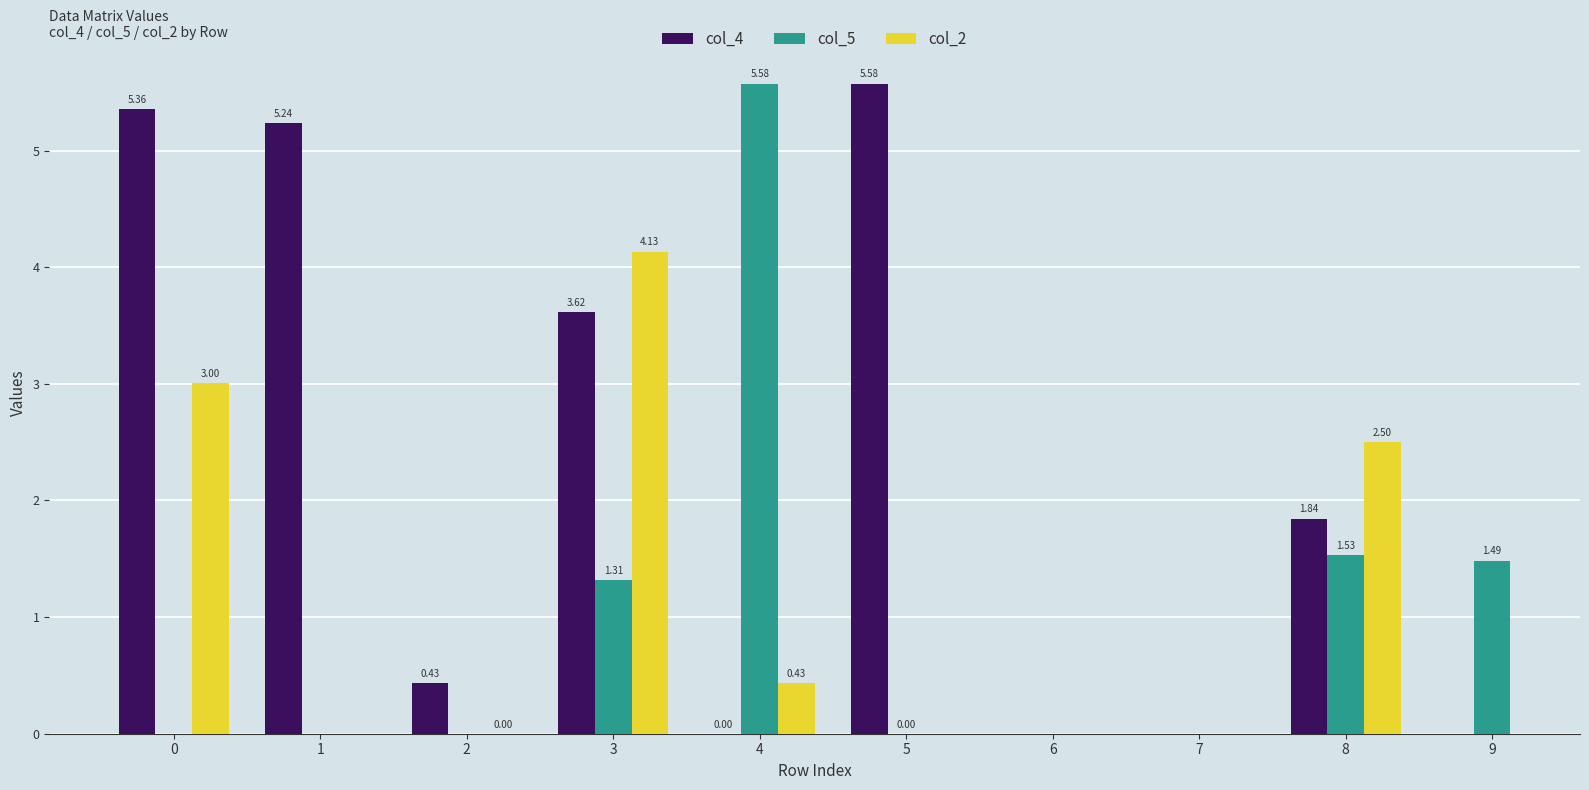

Between 2 and 8, which series saw the biggest shift?

col_2